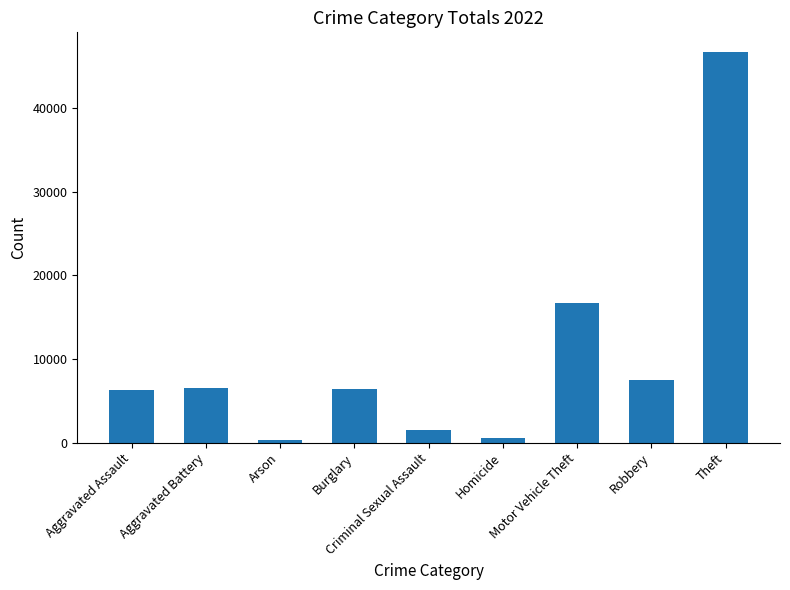

What is the average value?

10286